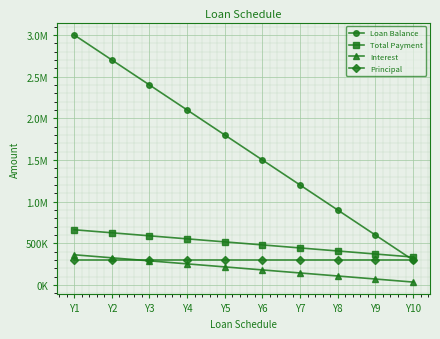

The Interest series shows 343787.2 at Y4. True or false?

False